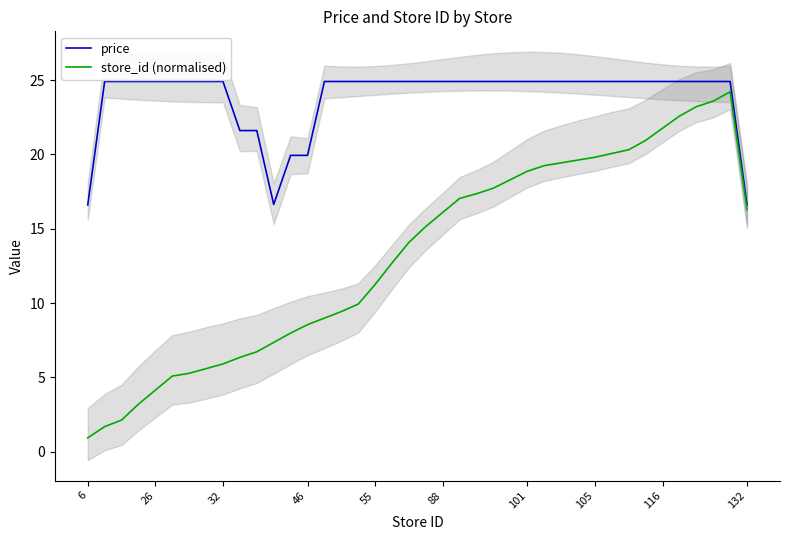

True or false: price and store_id (normalised) intersect in this chart.

False